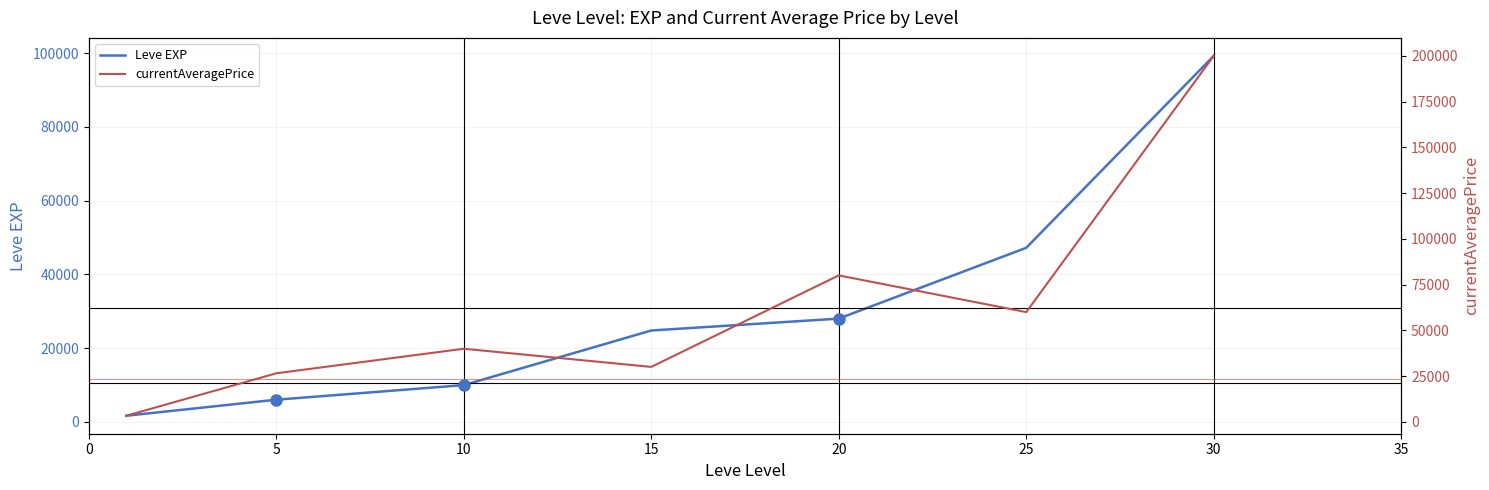

List the series in order of their peak value, lowest first.

Leve EXP, currentAveragePrice